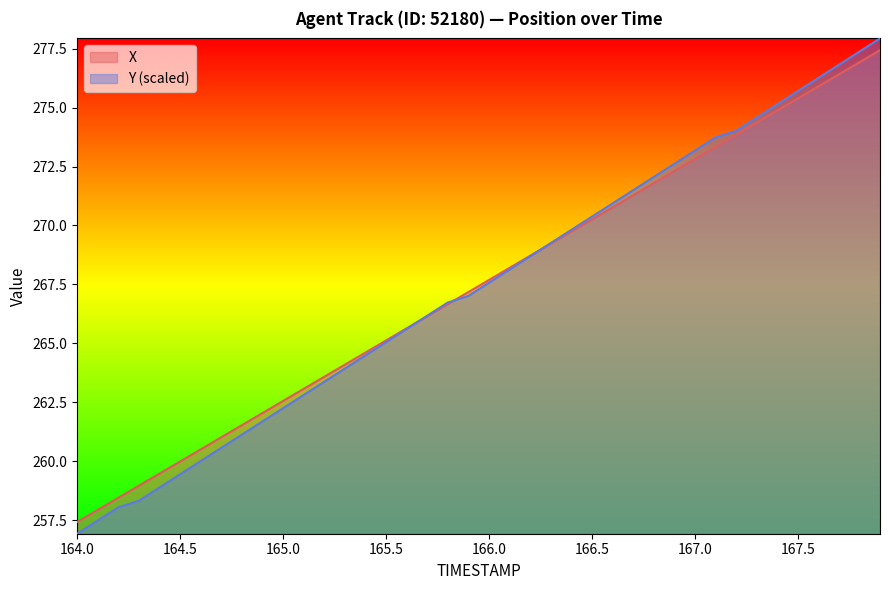

How many data points in X are less than 267?

19